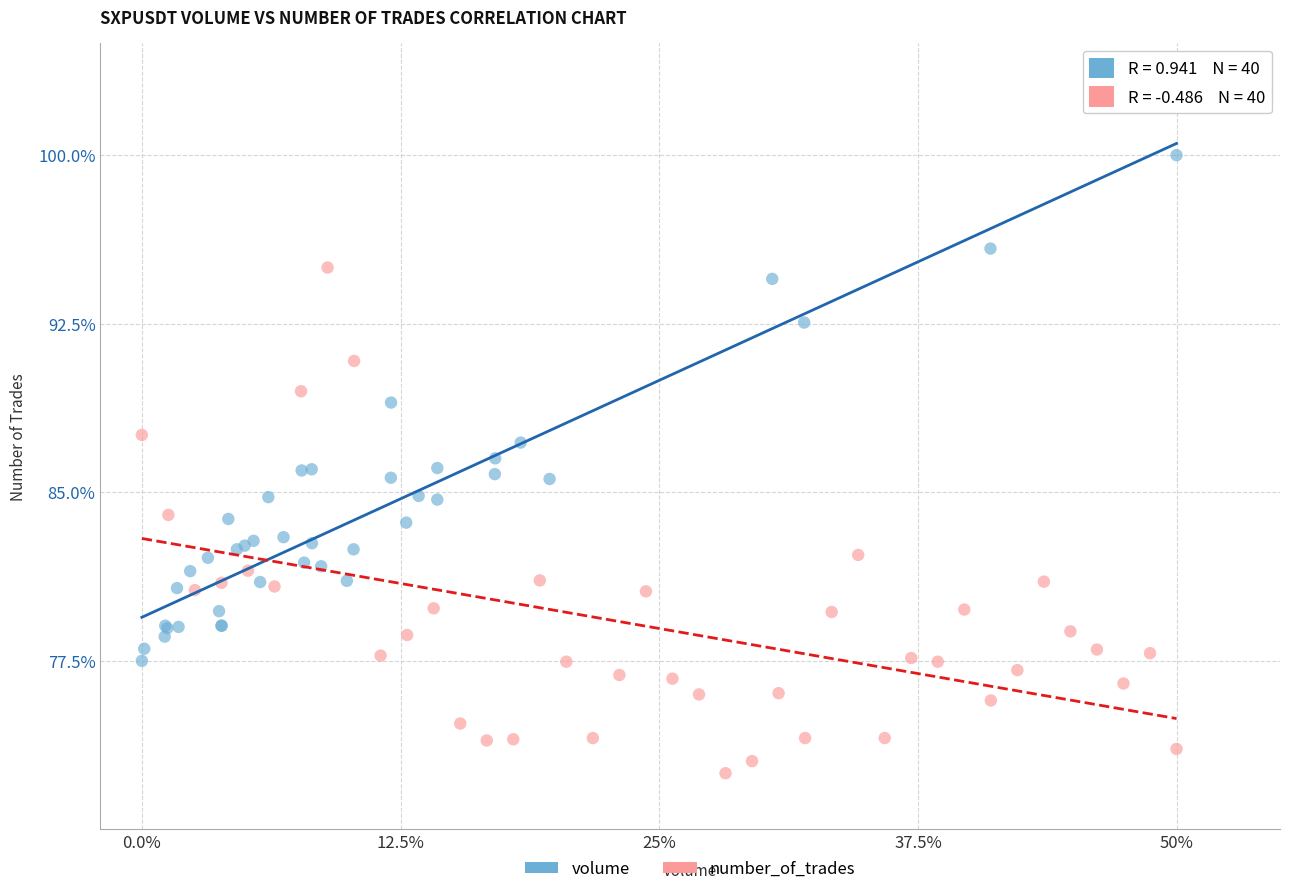

Which series reaches the maximum Y coordinate?

volume